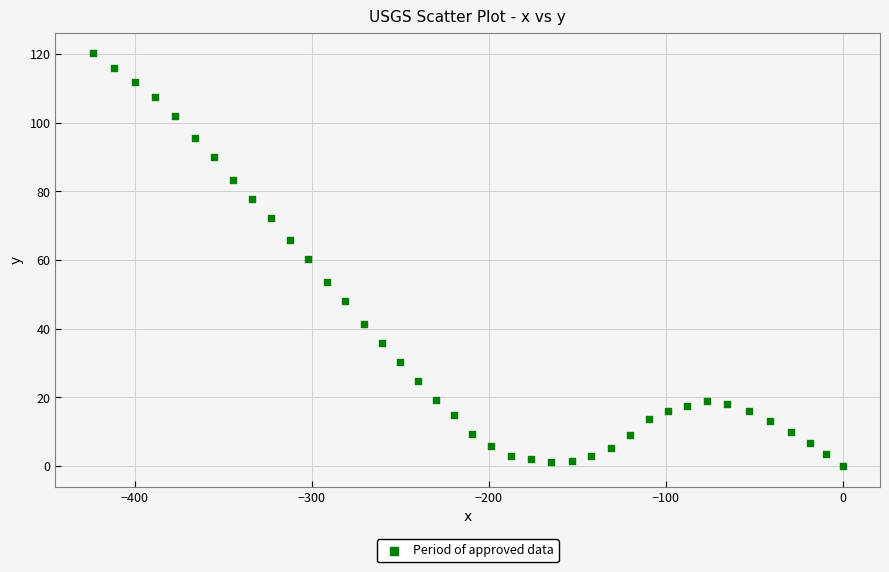

What is the range of Y values (max minus min)?

120.2